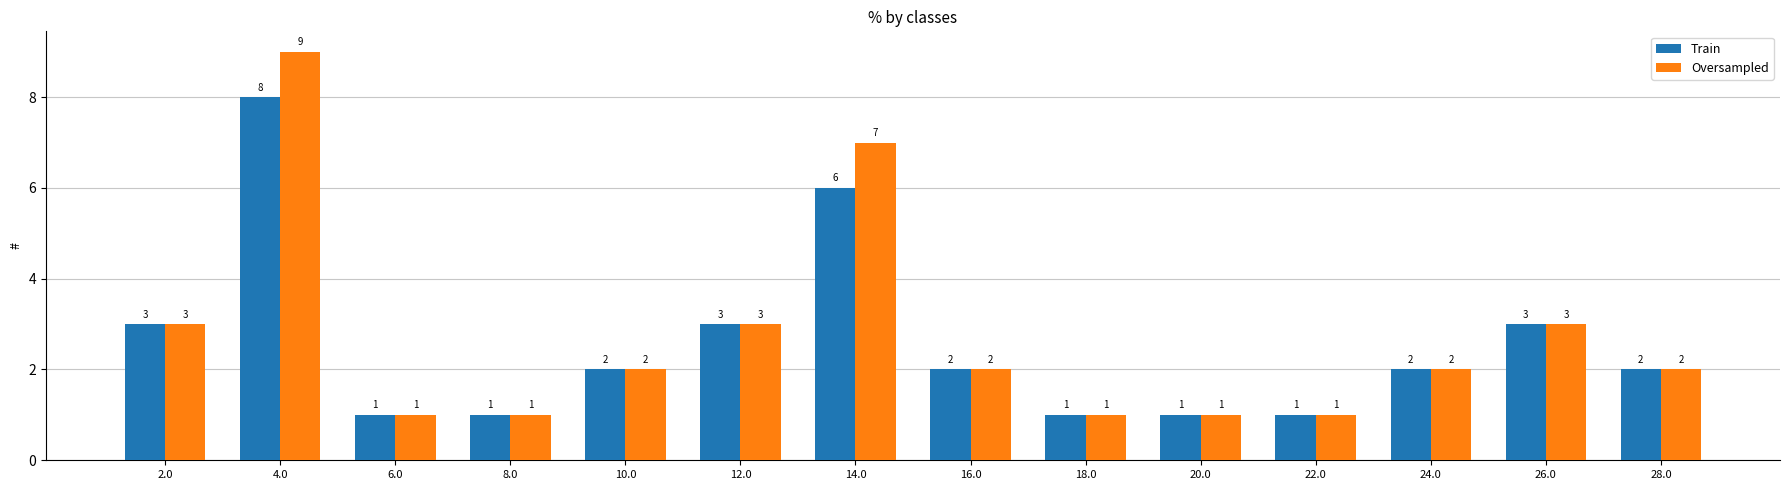

Are the bars grouped side by side (vs. stacked)?

Yes